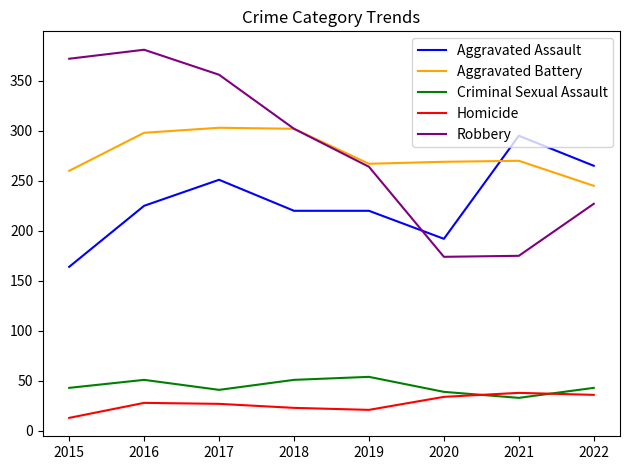

What value does the Aggravated Battery series have at 2021, to the nearest 5?

270